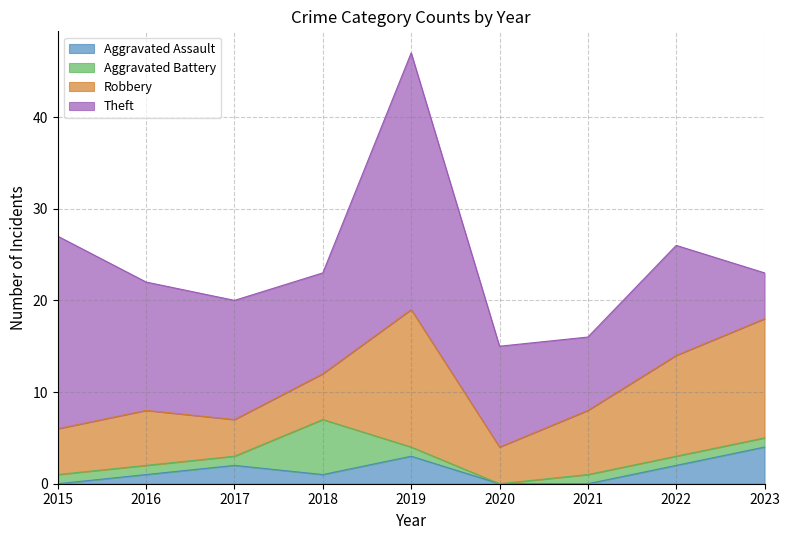

Rank the series at 2019 from highest to lowest value.

Theft, Robbery, Aggravated Assault, Aggravated Battery